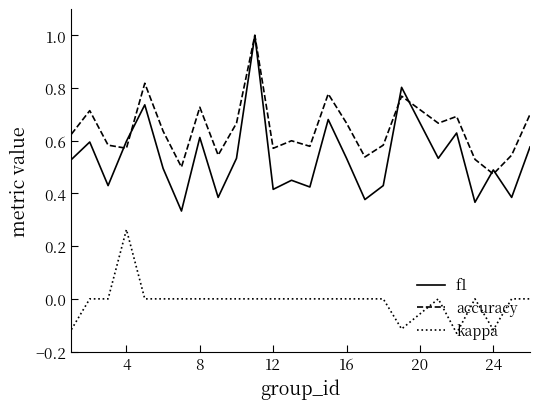

Which series has the widest spread of values?

f1